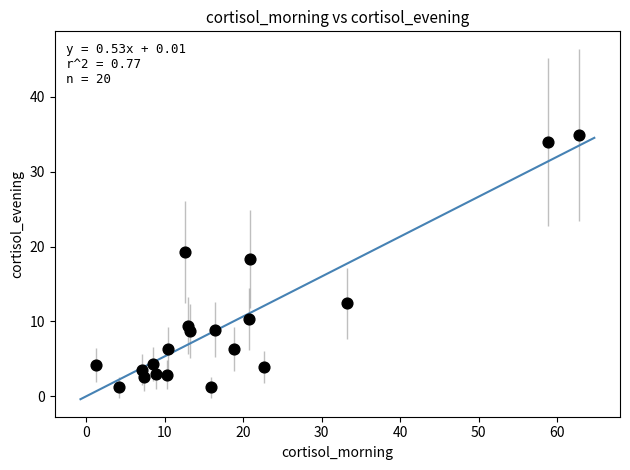

What is the range of Y values (max minus min)?

33.7